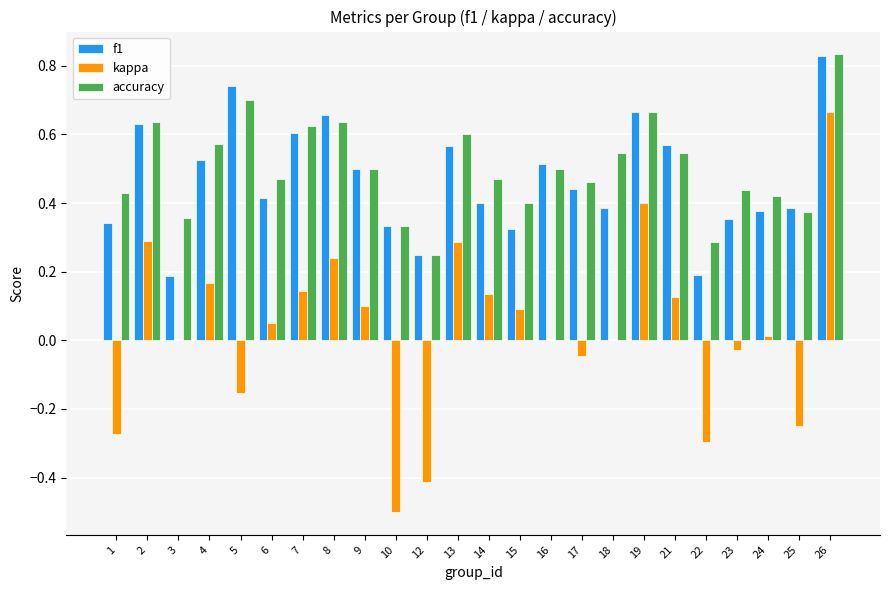

Which category has the highest value in the accuracy series?

26